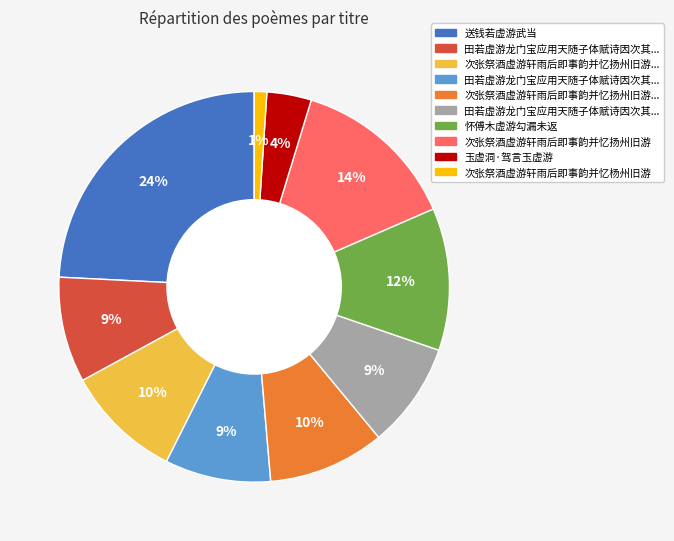

Is there a majority slice in this chart?

No